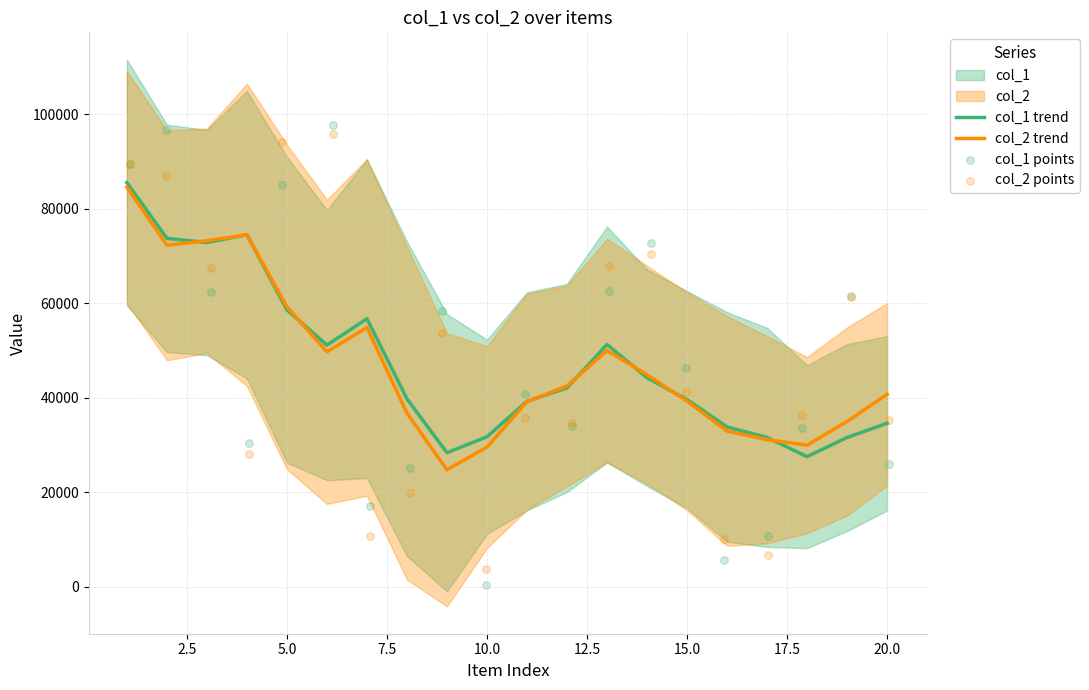

Which series reaches the minimum Y coordinate?

col_1 points